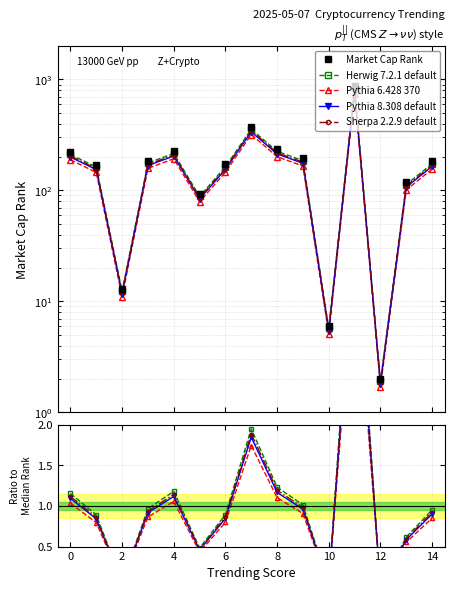

What is the value of the Sherpa 2.2.9 default point at the 1st from the left?

1.1